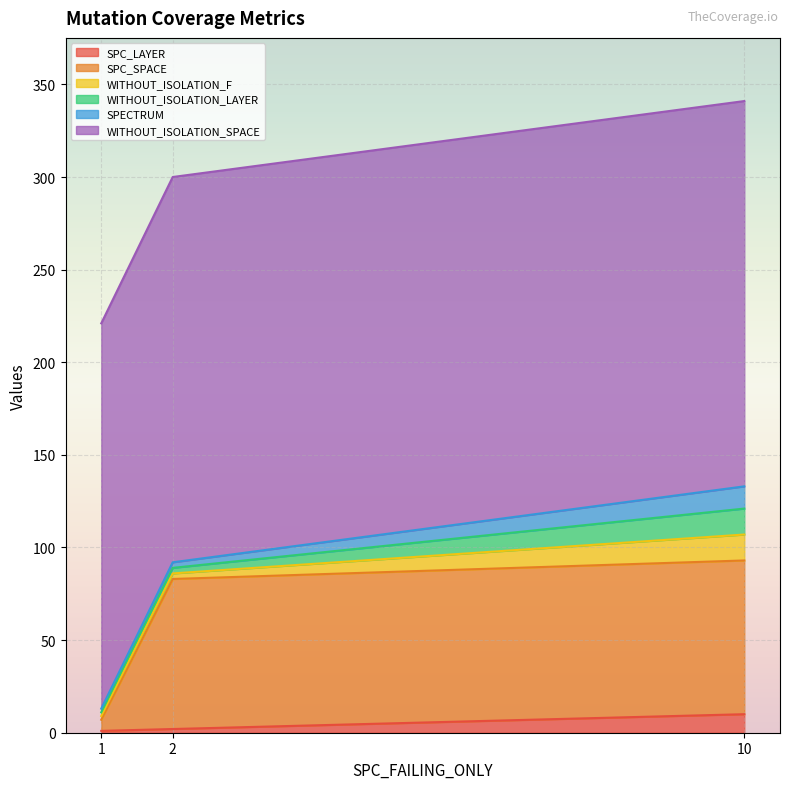

What is the lowest value of the WITHOUT_ISOLATION_SPACE series?

208